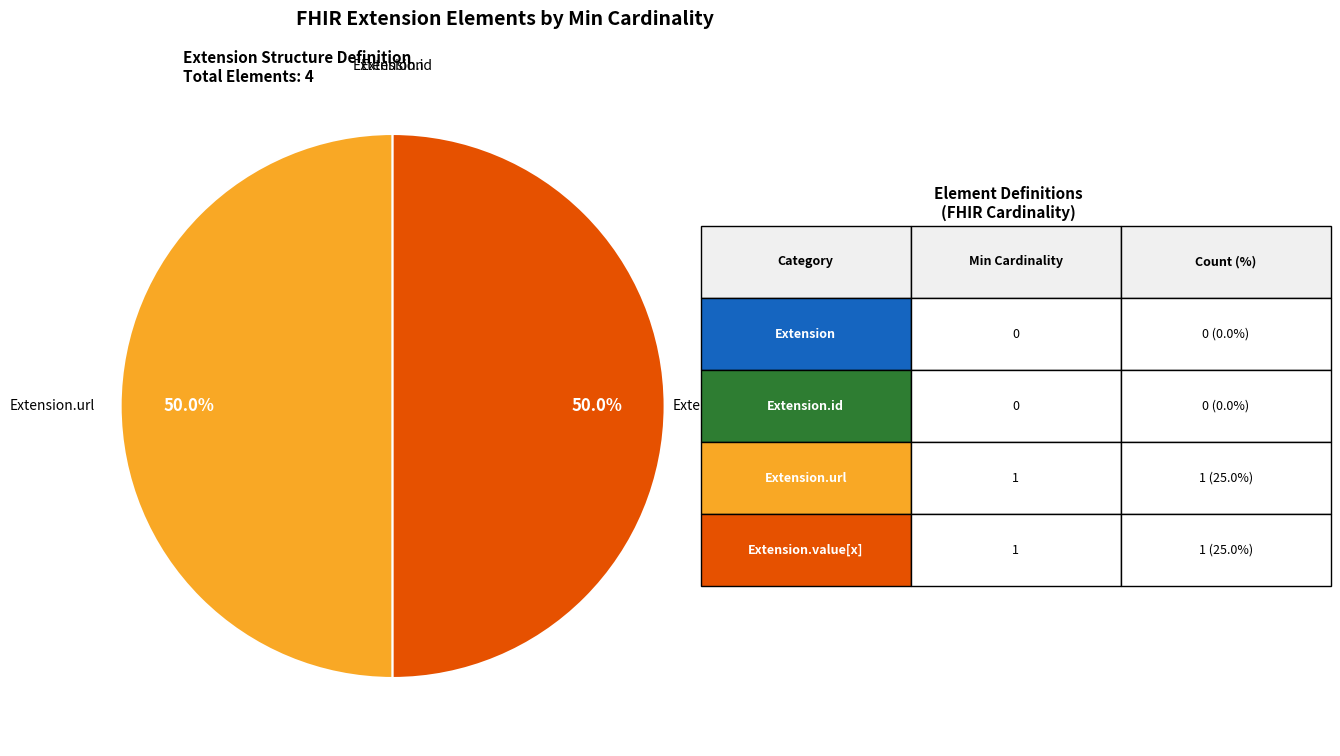

The Extension.id slice represents 0% of the pie. True or false?

True